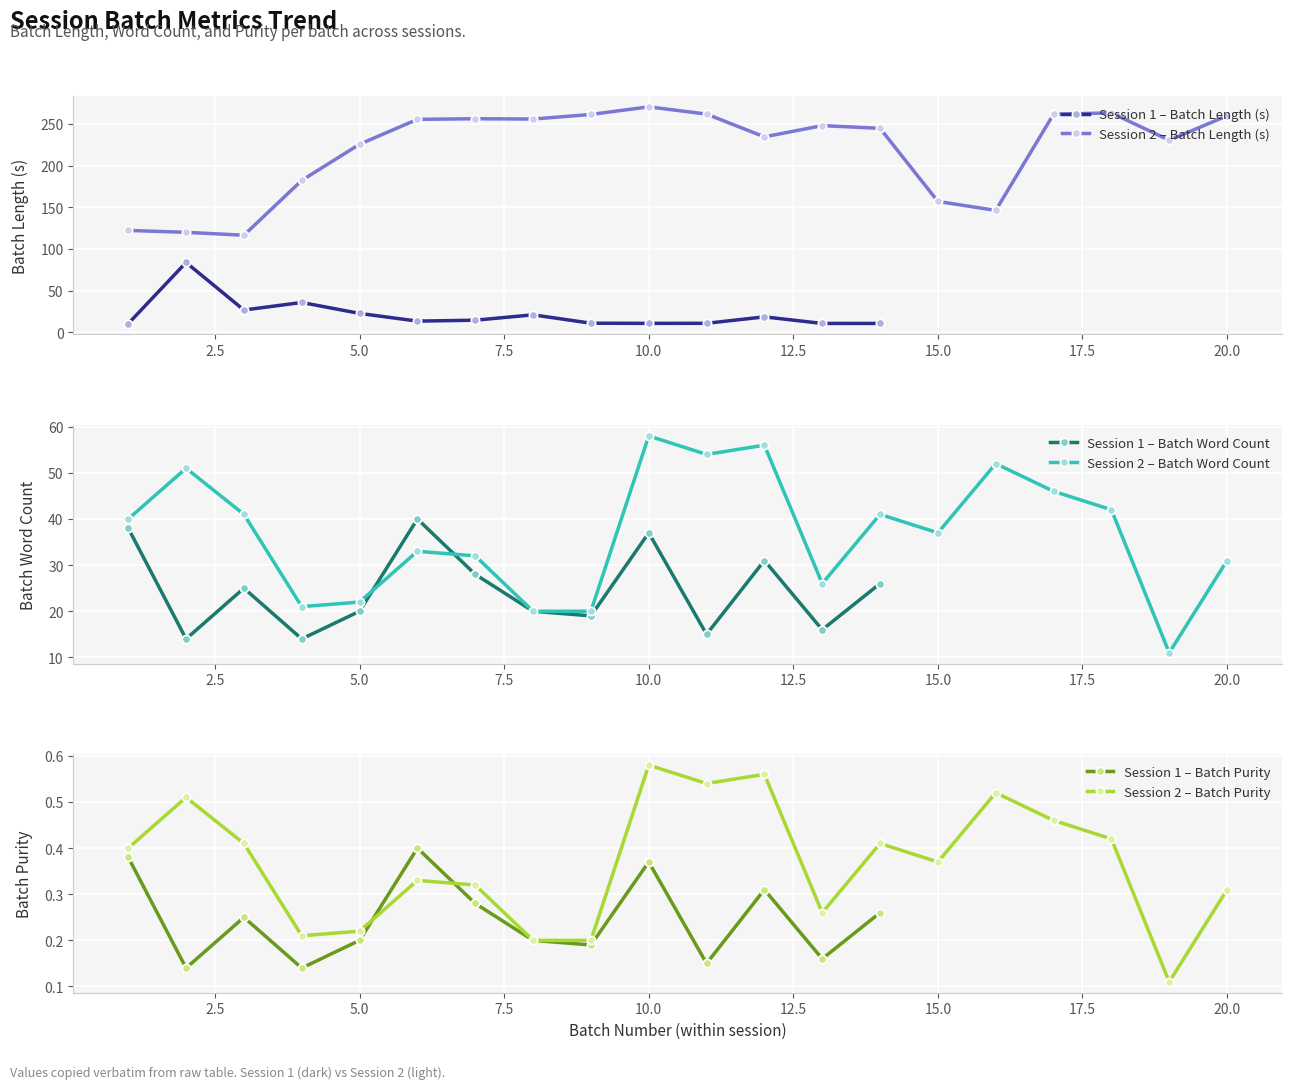

True or false: Session 1 – Batch Length (s) has more than 0 interior local peaks.

True